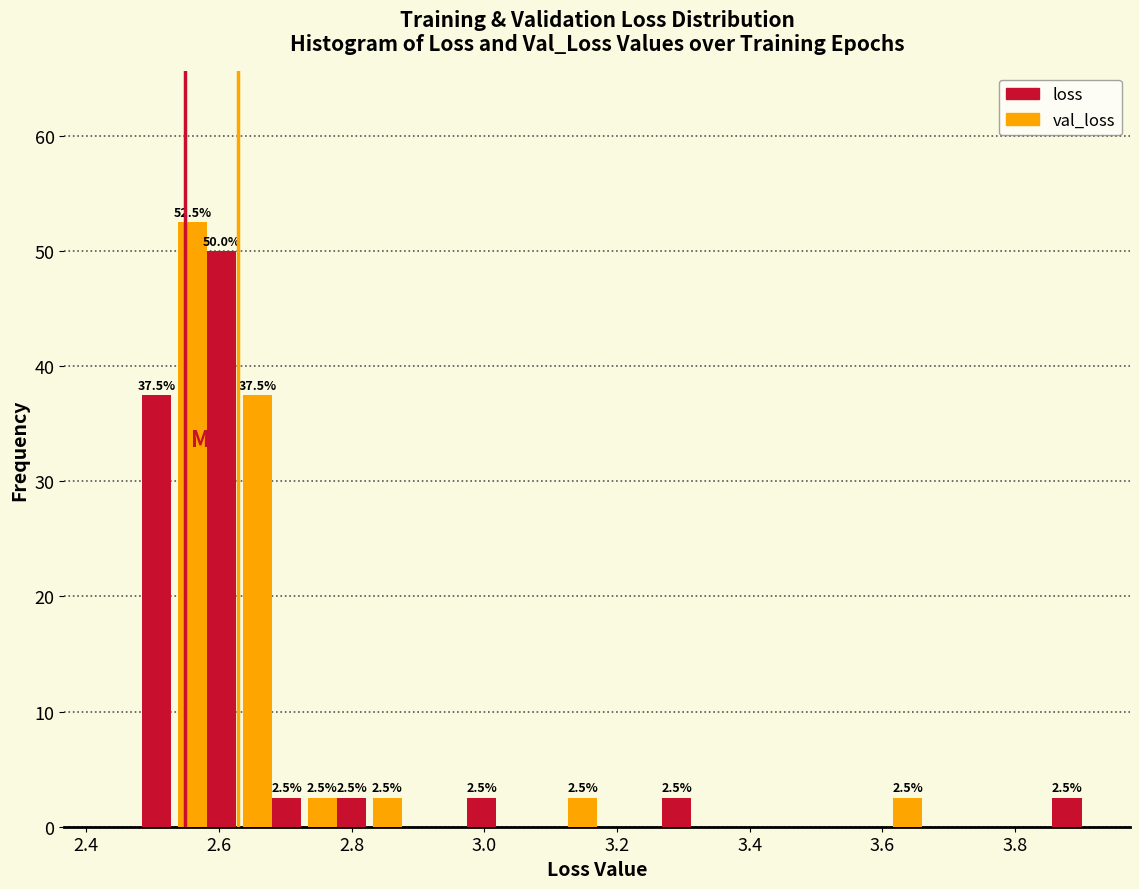

In the loss series, which range on the x-axis has the tallest bar?

2.54 to 2.64